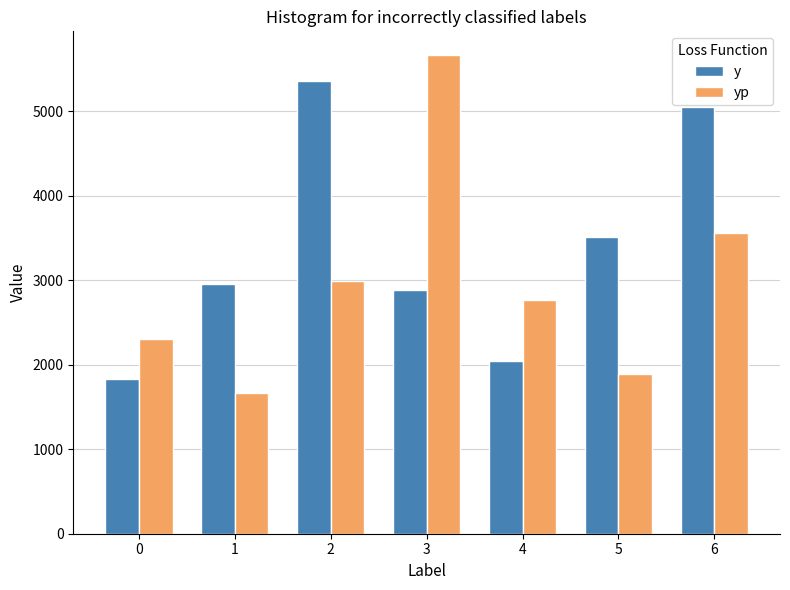

How many distinct data groups are displayed?

2